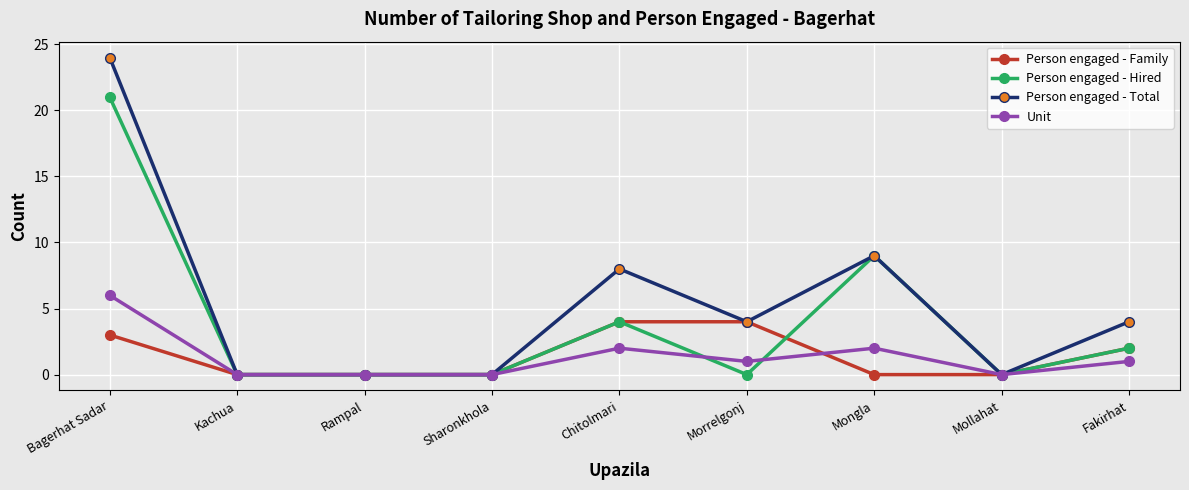

What is the value of the Unit point at the 9th from the left?

1